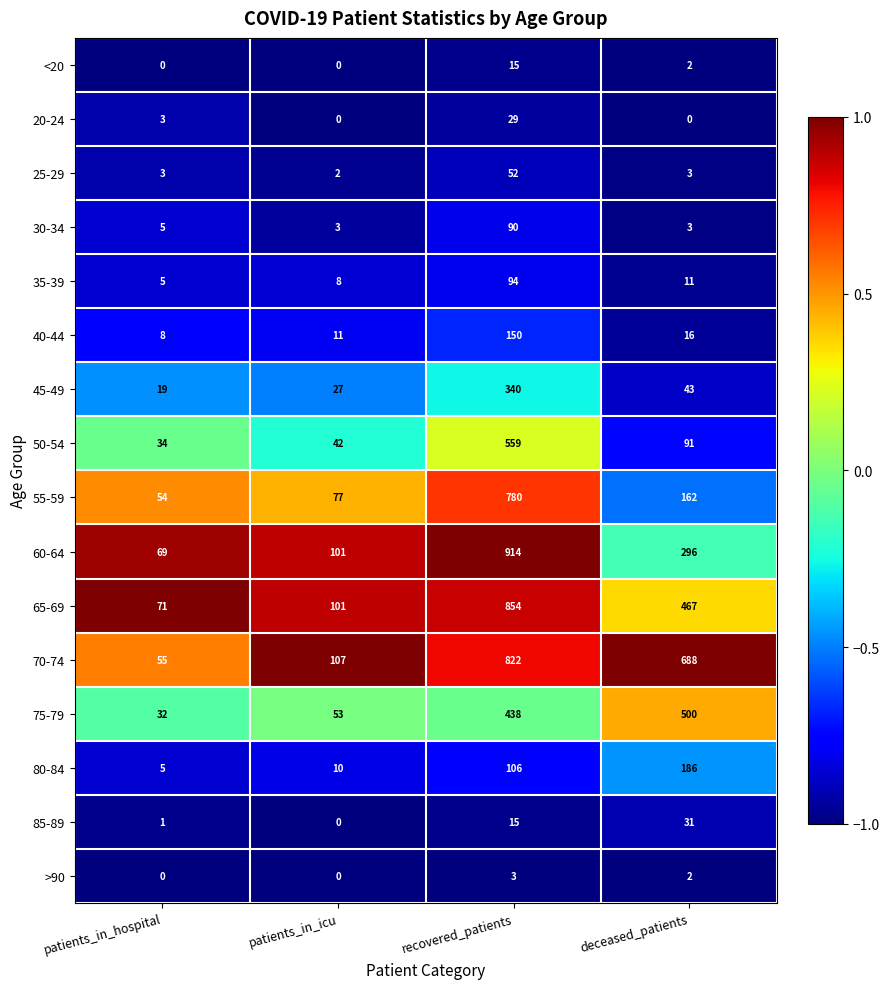

Which category has the highest value across all series?

recovered_patients